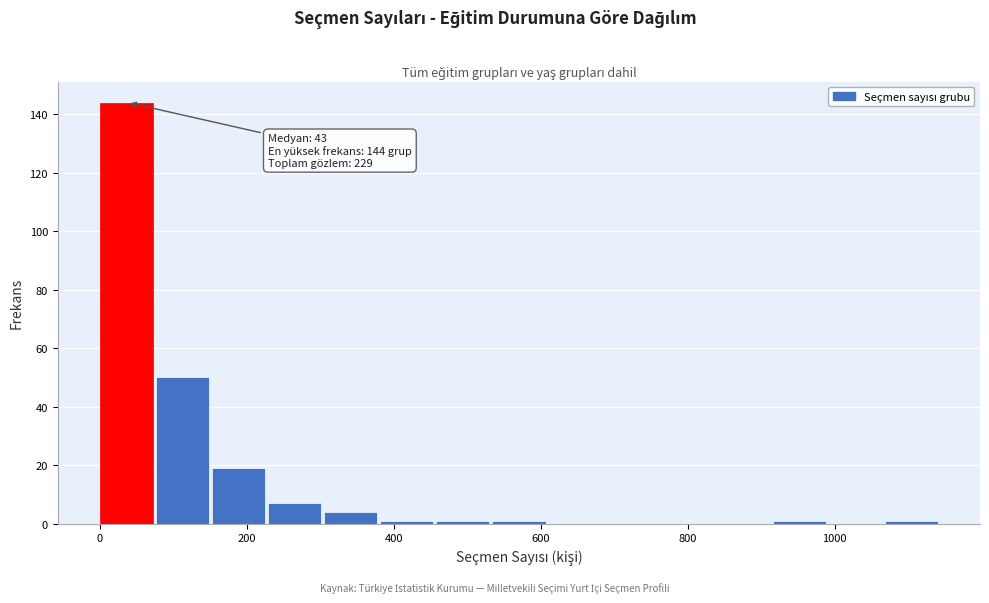

Around what value on the x-axis is the tallest bar? Give the approximate position of its centre, as read against the axis.

40